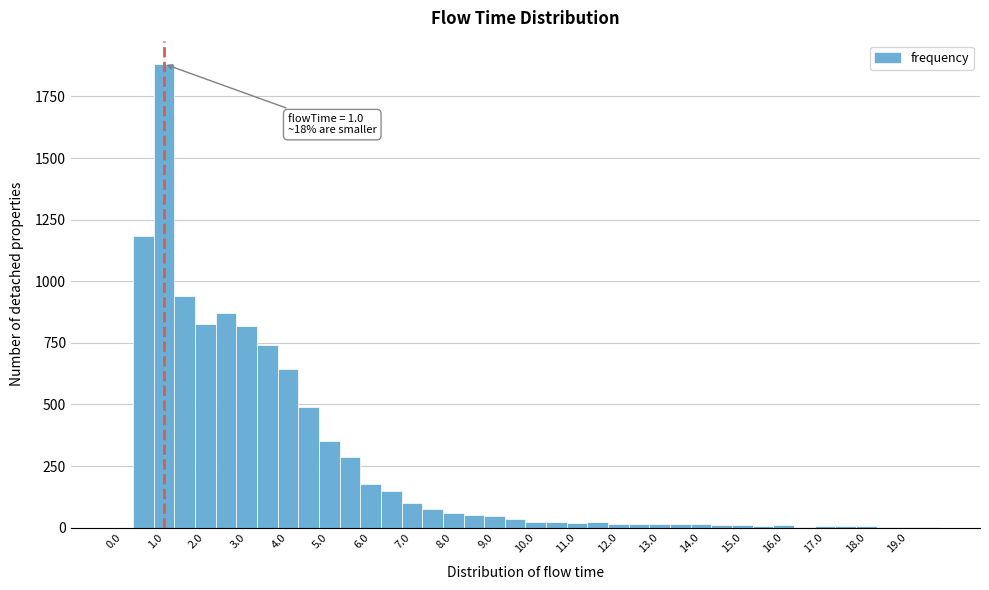

Over which range of the x-axis is the bar tallest?

0.75 to 1.25